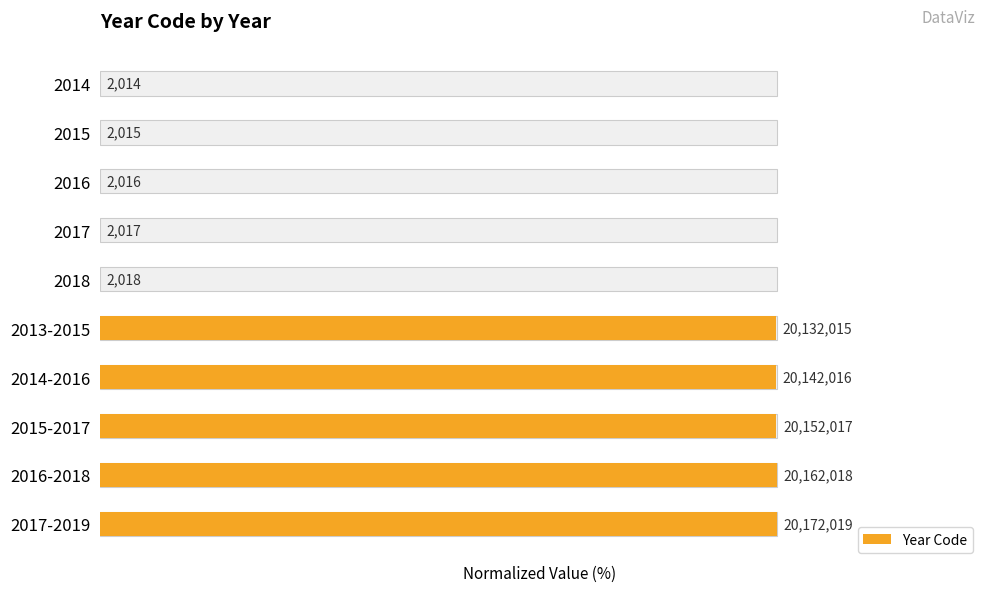

The chart shows a value of 100.0 at 2016-2018. True or false?

True